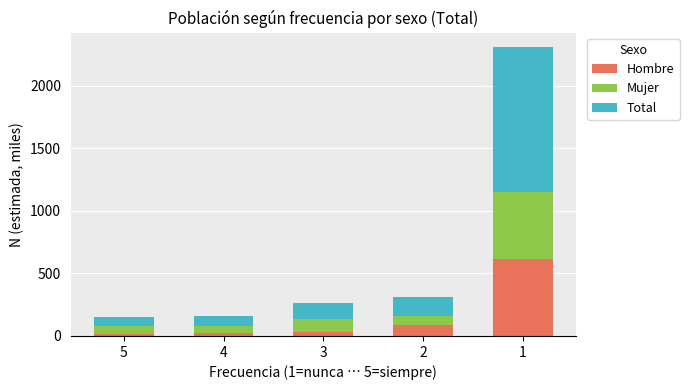

What is the total value across all series at 2?

315.4